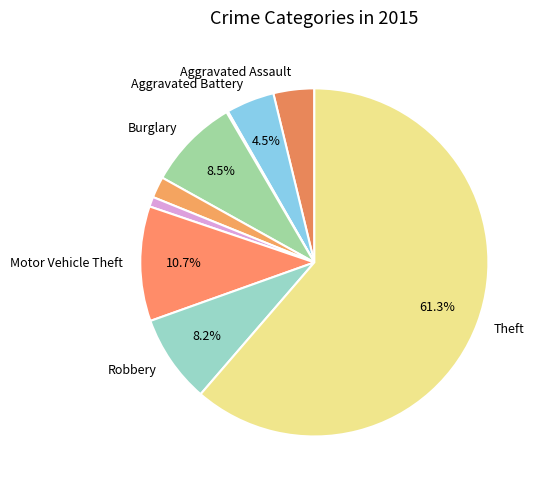

How many segments does this pie chart have?

9